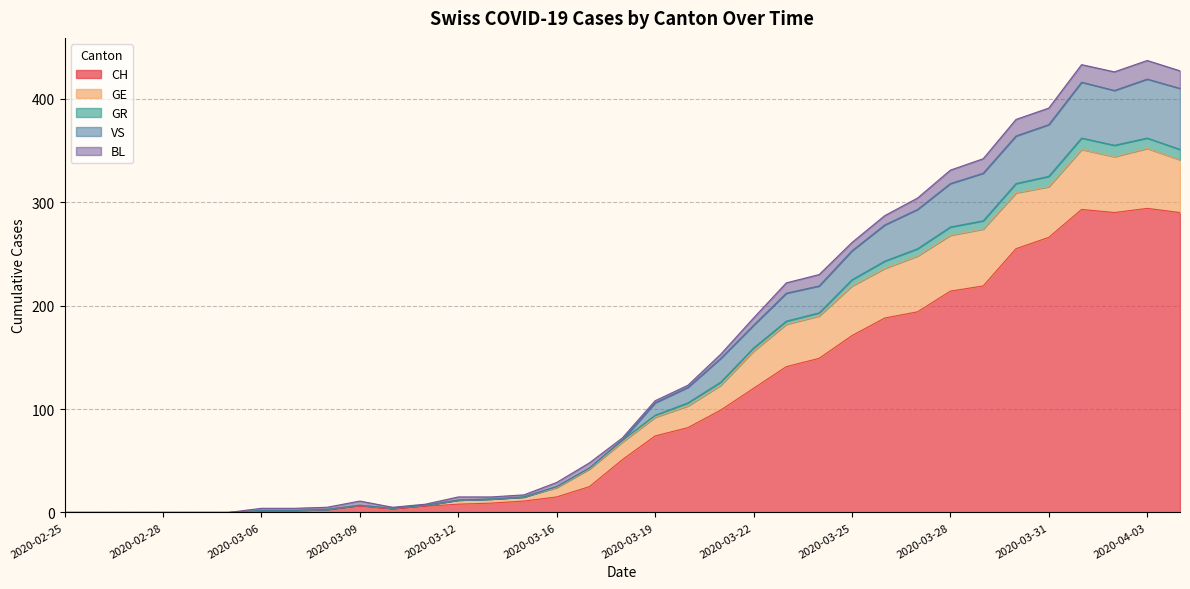

Is it true that GR equals 5 at 2020-03-16?

False